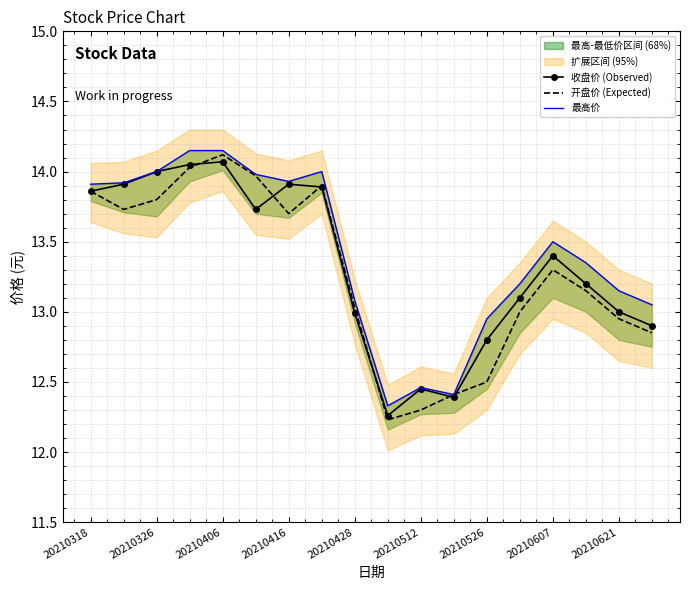

Is it true that 收盘价 (Observed) equals 22.3 at 20210621?

False